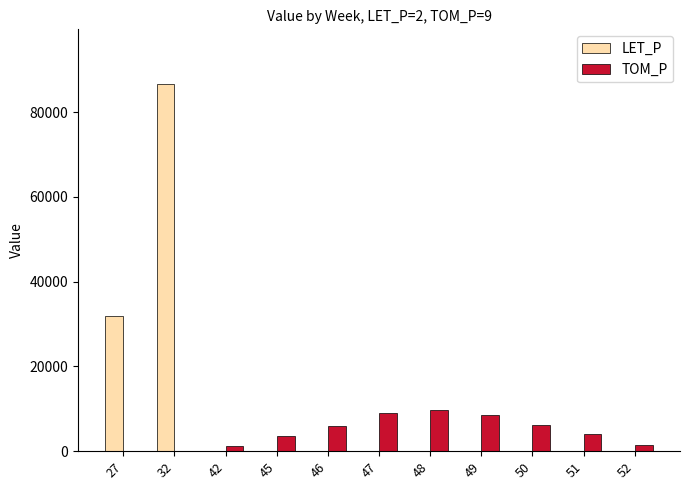

What is the total value across all series at 42?

1178.2